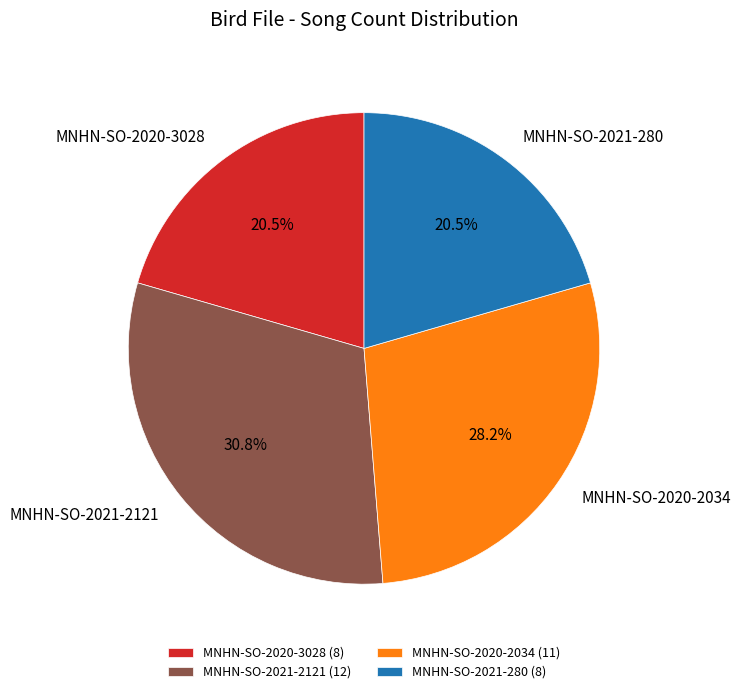

How much of the chart is everything except MNHN-SO-2021-280?

79.5%